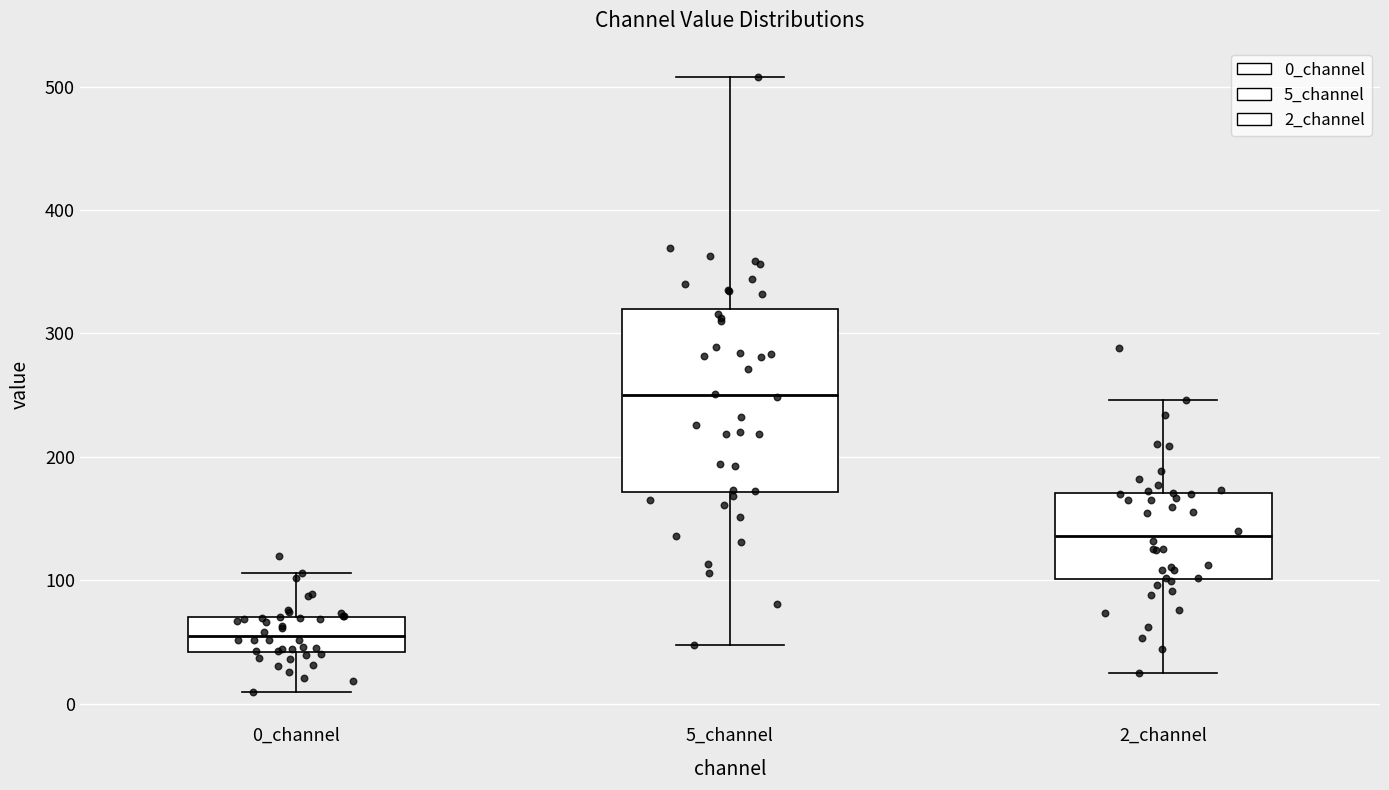

Reading left to right, read every box against the y-axis: the position of its median line, the range the box covers, and the ends of its whiskers. The values are not printed on the chart, so give them approximately, as read against the axis.

0_channel: median 50, box 40 to 70, whiskers 10 to 110
5_channel: median 250, box 170 to 320, whiskers 50 to 510
2_channel: median 140, box 100 to 170, whiskers 20 to 250